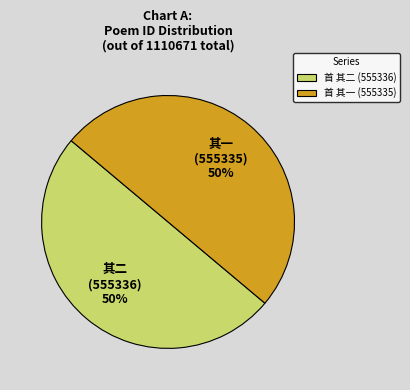

What is the ratio of the value at 首 其一 (555335) to the value at 首 其二 (555336)?

1.0